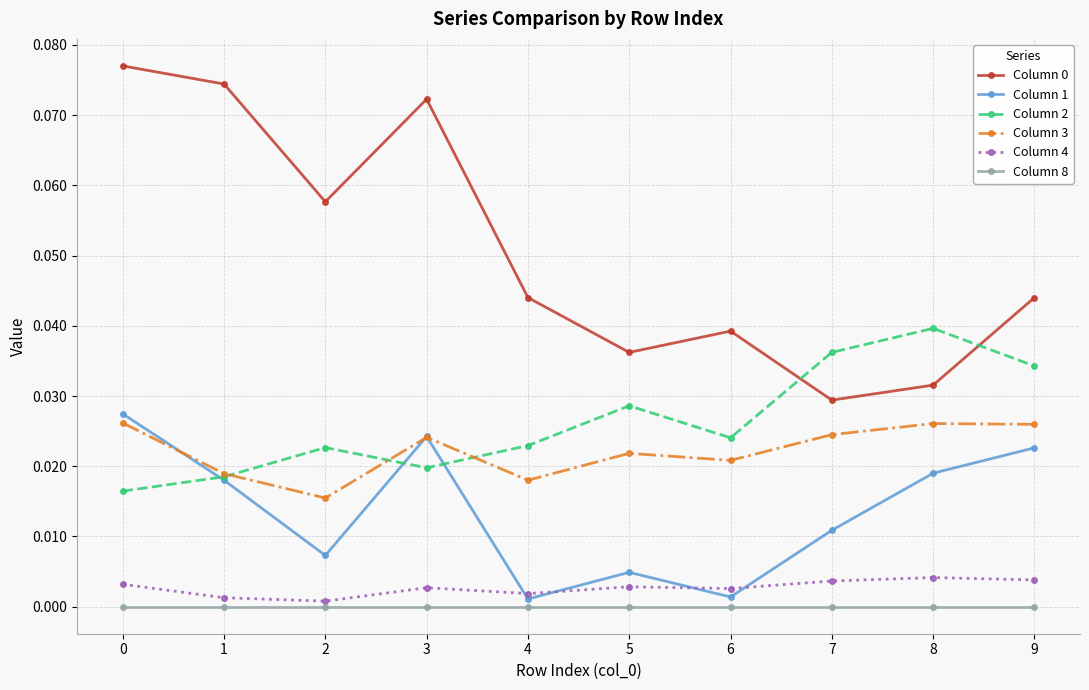

Where is Column 3 nearest to the value 0?

2